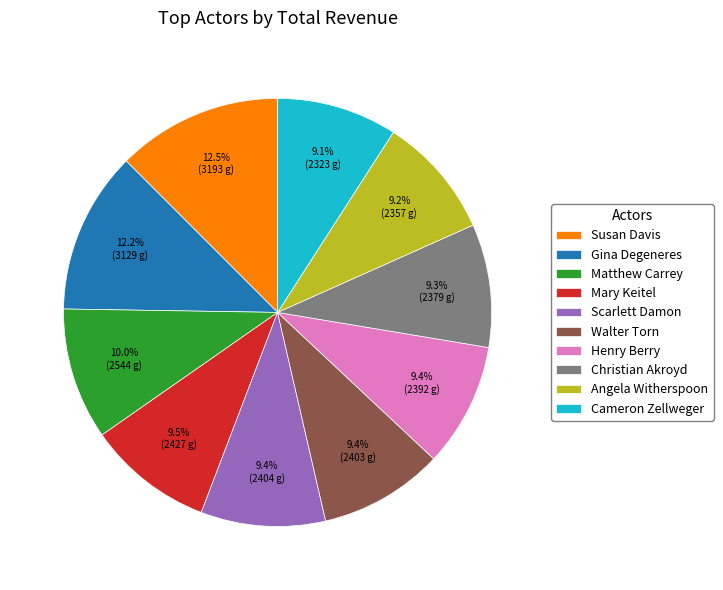

What is the ratio of the value at Scarlett Damon to the value at Mary Keitel?

1.0